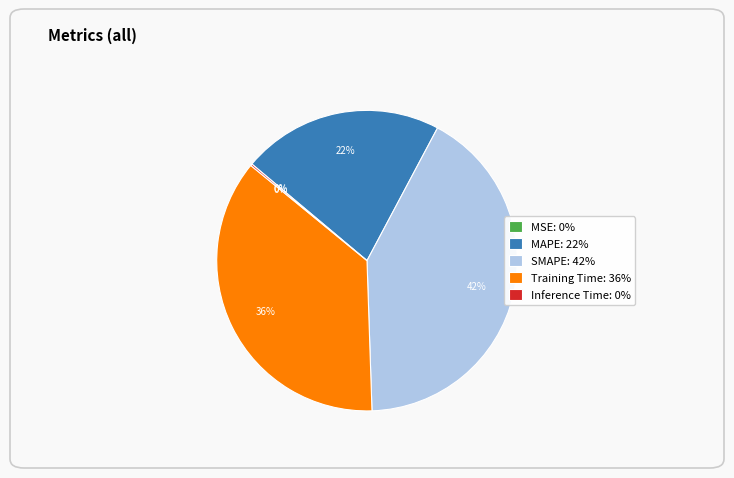

Is it true that SMAPE is 42% of the pie?

True